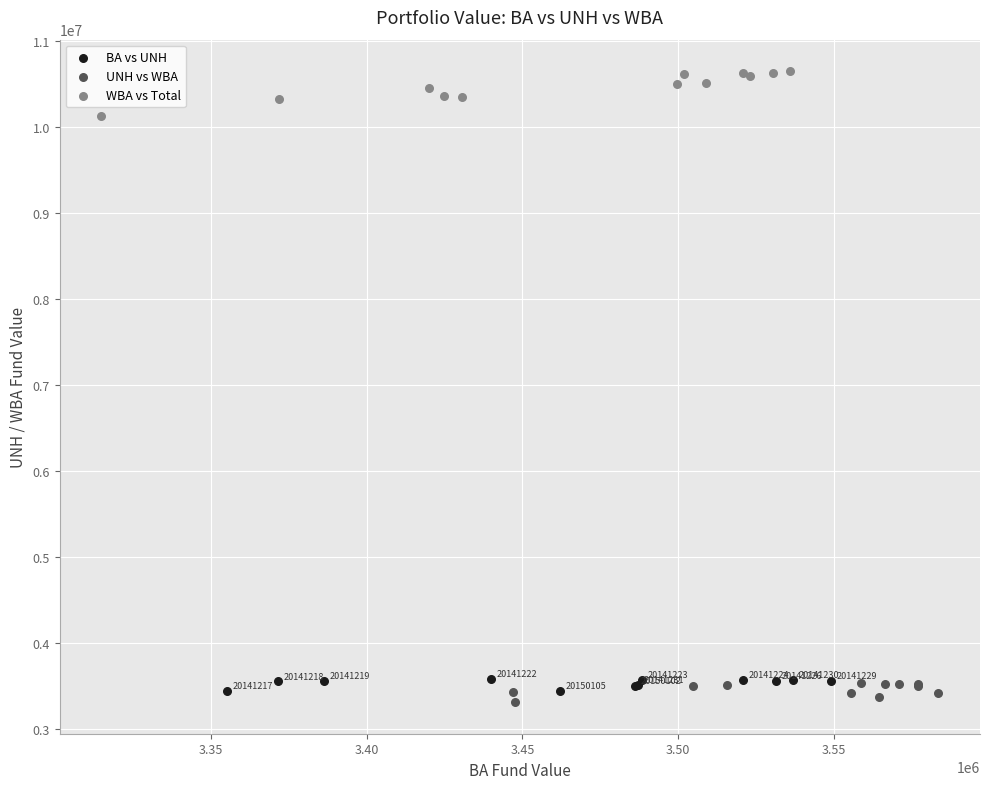

Which series has the largest Y range (max minus min)?

WBA vs Total